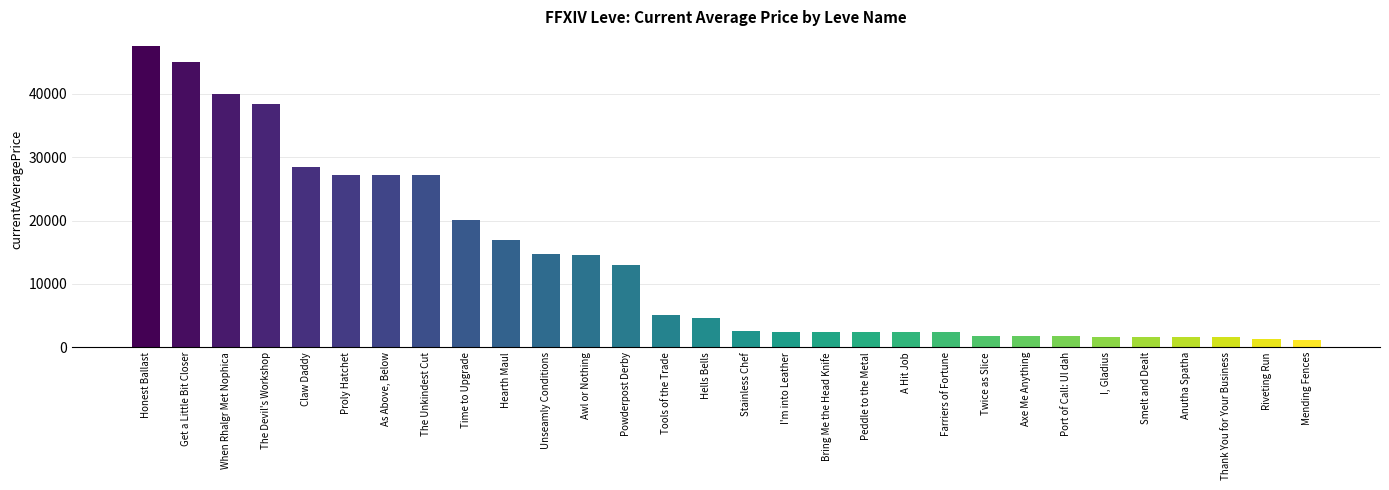

How many series are shown in this chart?

1